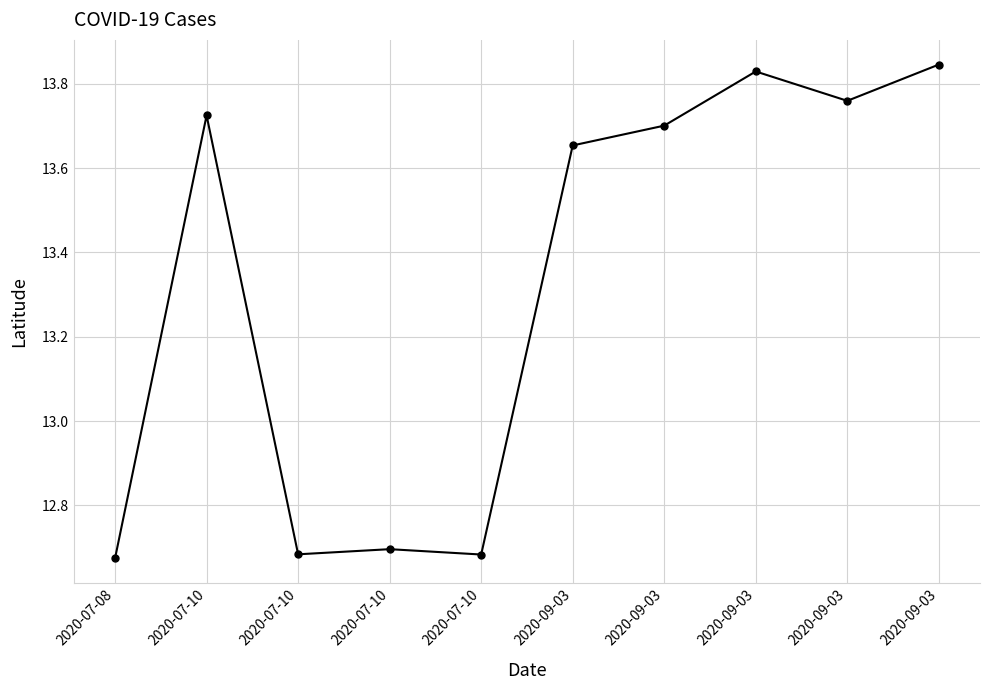

Approximately how many times larger is the value at 2020-07-10 compared to 2020-07-10?

1.0